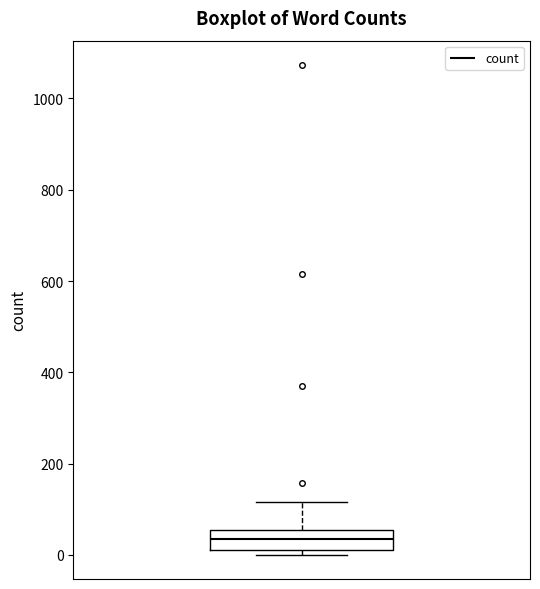

Read this box plot against the y-axis: the position of the median line, the range covered by the box, and the ends of both whiskers. The values are not printed on the chart, so give them approximately, as read against the axis.

median 40, box 20 to 60, whiskers 0 to 120